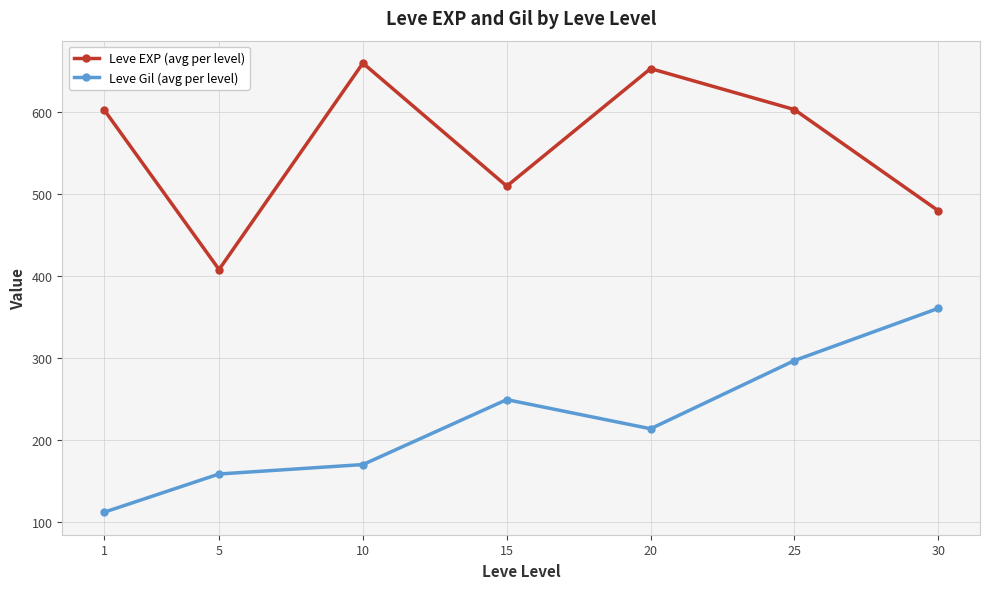

Rank the series by their maximum value, from lowest to highest.

Leve Gil (avg per level), Leve EXP (avg per level)